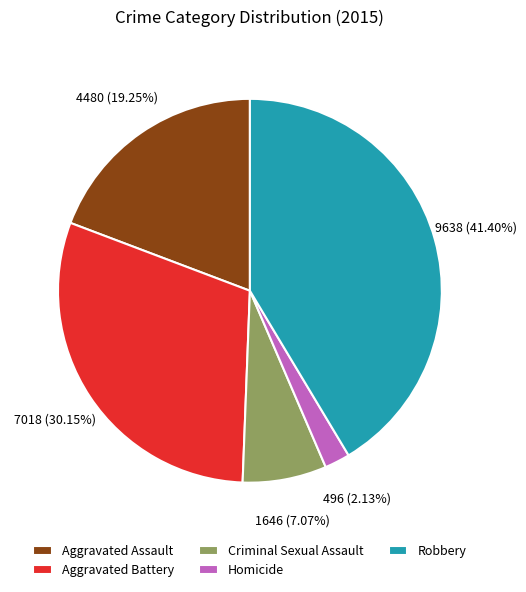

The Homicide slice represents 2% of the pie. True or false?

True